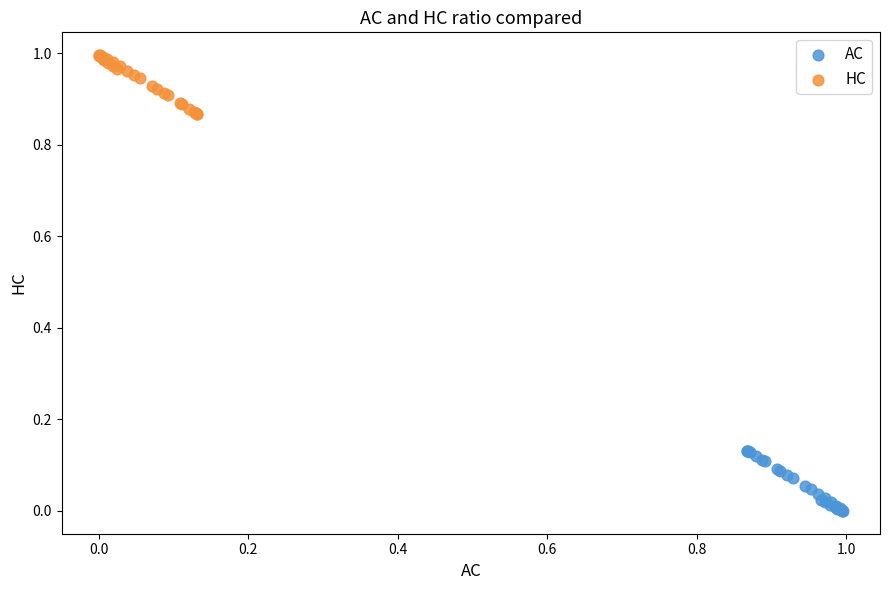

Which series contains the highest Y value?

HC